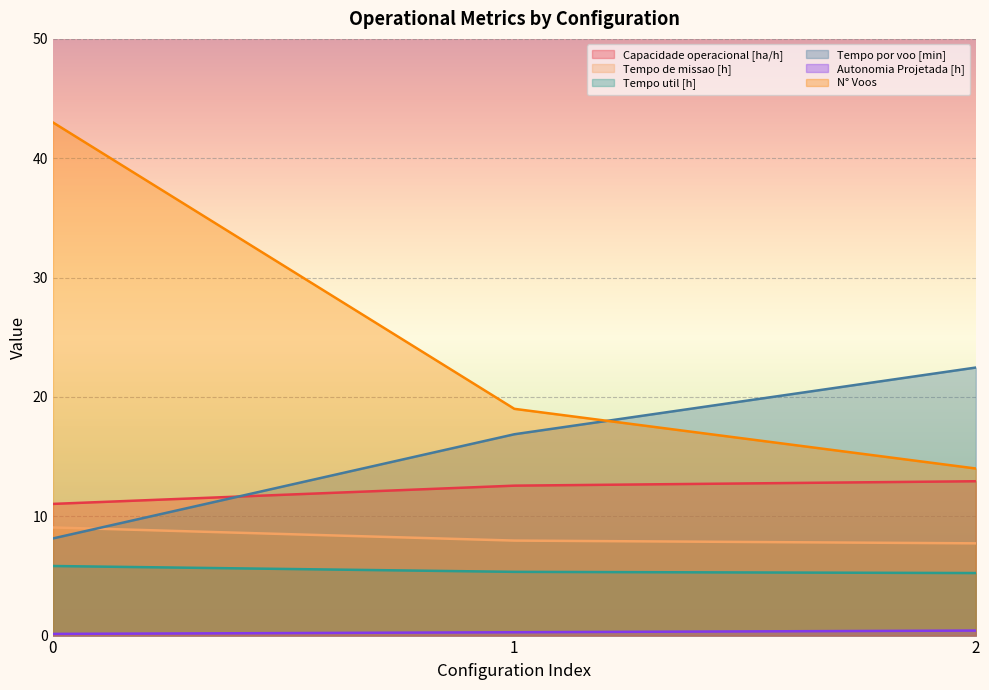

What are all the series names shown in the legend?

Capacidade operacional [ha/h], Tempo de missao [h], Tempo util [h], Tempo por voo [min], Autonomia Projetada [h], N° Voos